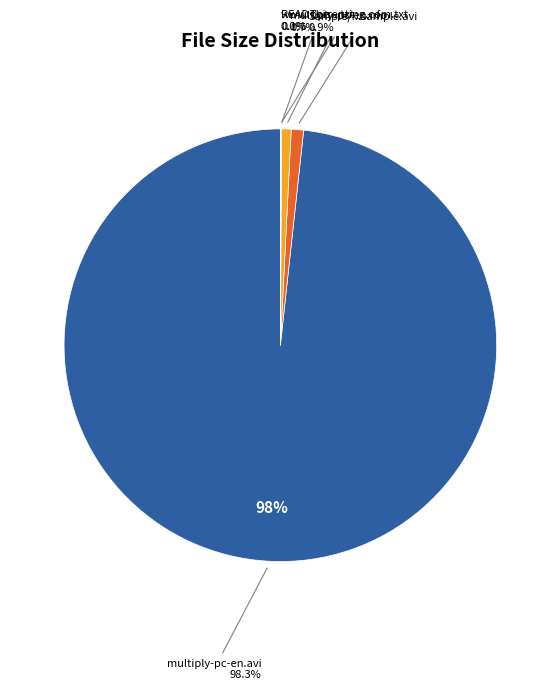

Rank the categories by value from lowest to highest.

www.Torrenting.com.txt, READ this before playing the Movie.txt, multiply-pc-en.nfo, Sample/multiply-pc-en-sample.avi, multiply-pc-en.avi